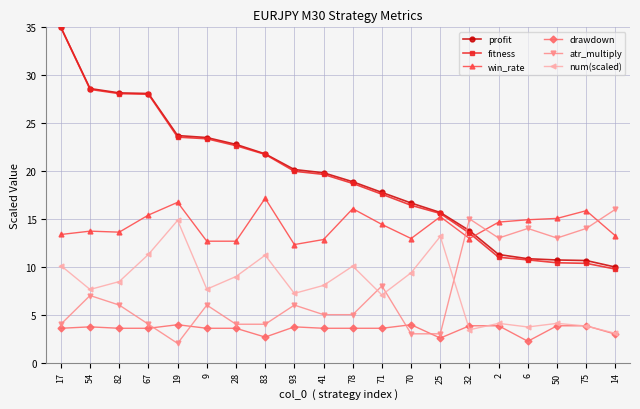

How many distinct data groups are displayed?

6